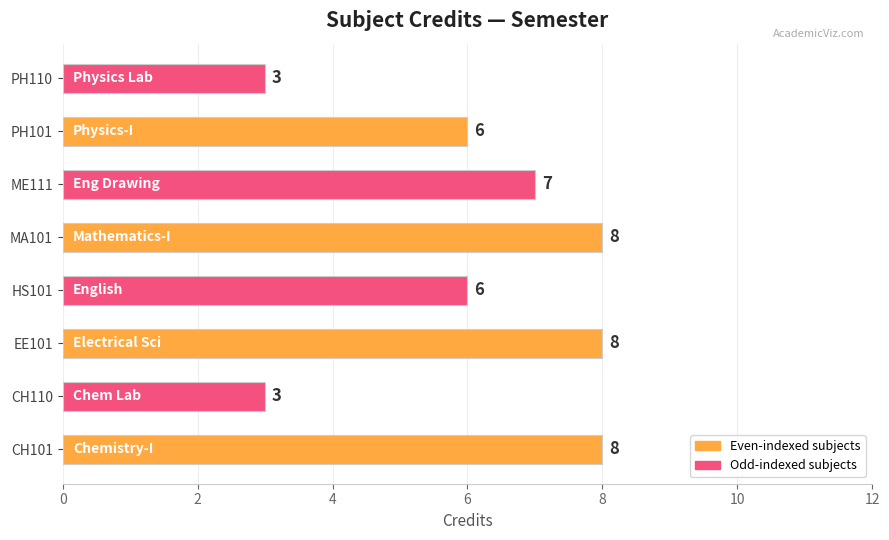

What is the sum of all values?

49